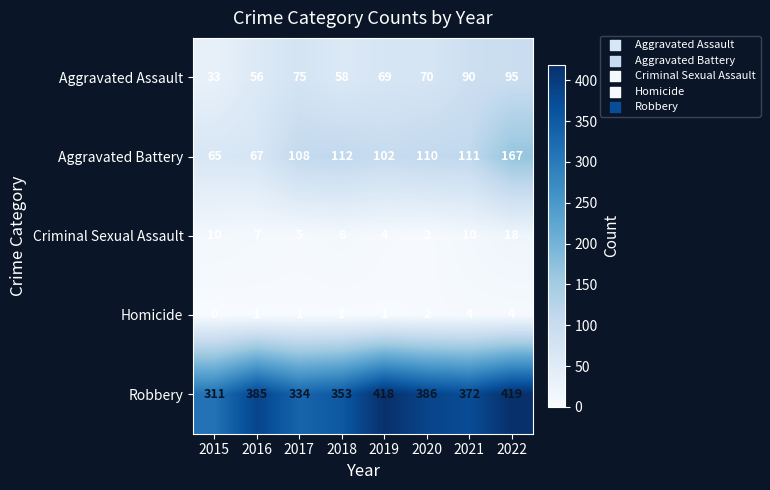

How many data points does each series have?

8